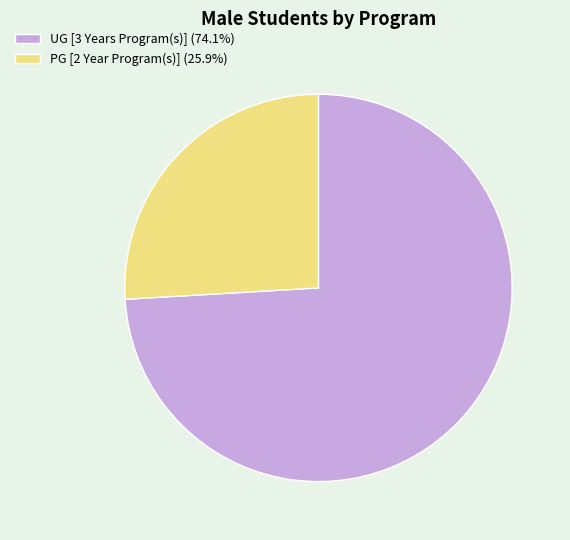

How many segments does this pie chart have?

2